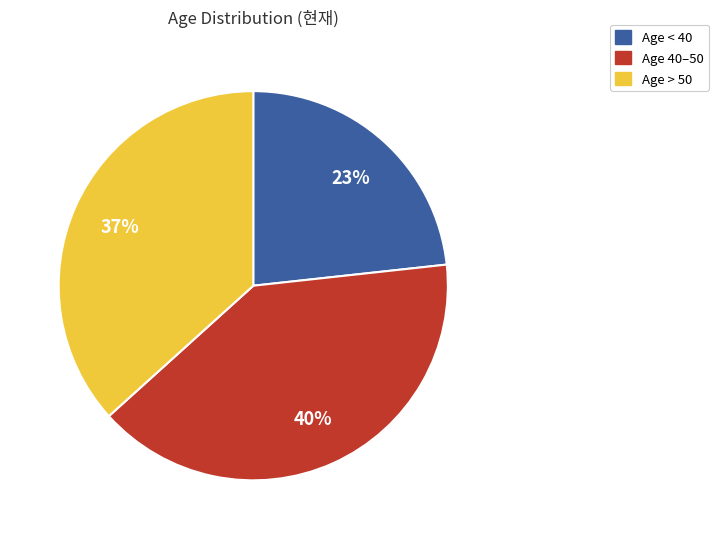

True or false: Age 40–50 accounts for 30% of the total.

False